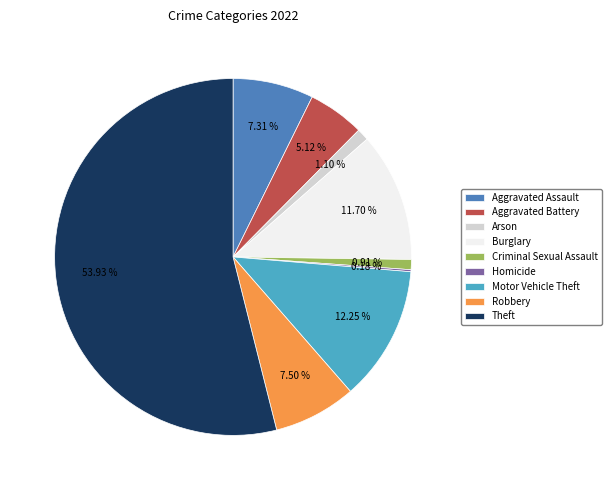

Between Aggravated Assault and Arson, which is larger?

Aggravated Assault